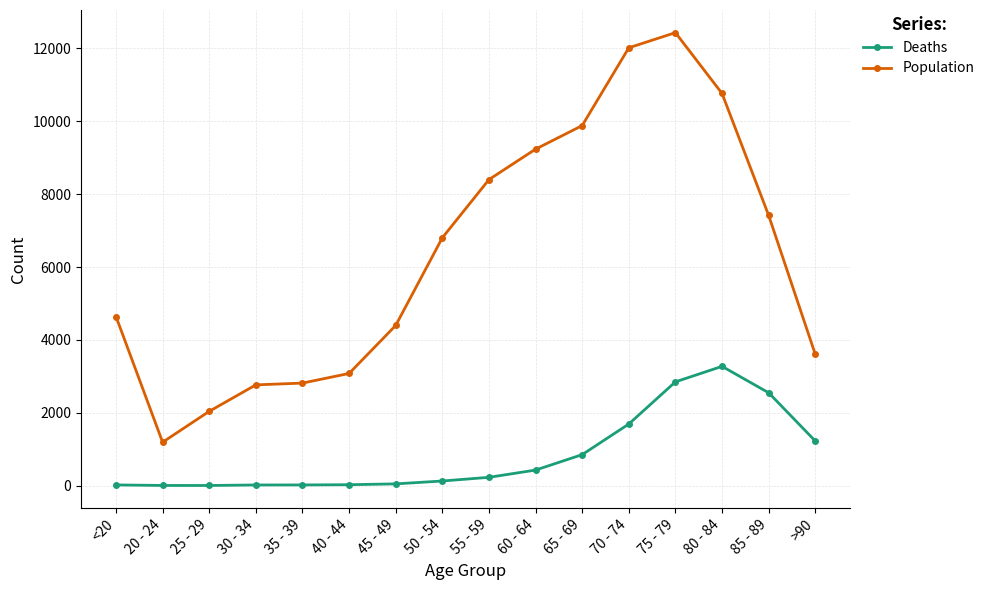

List the series in order of their peak value, highest first.

Population, Deaths